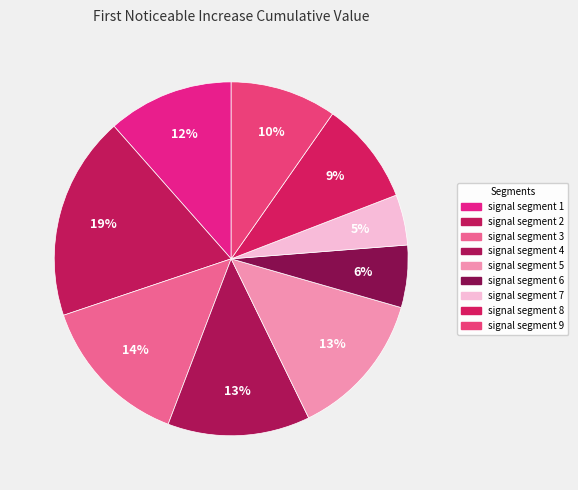

How many slices are in this pie chart?

9